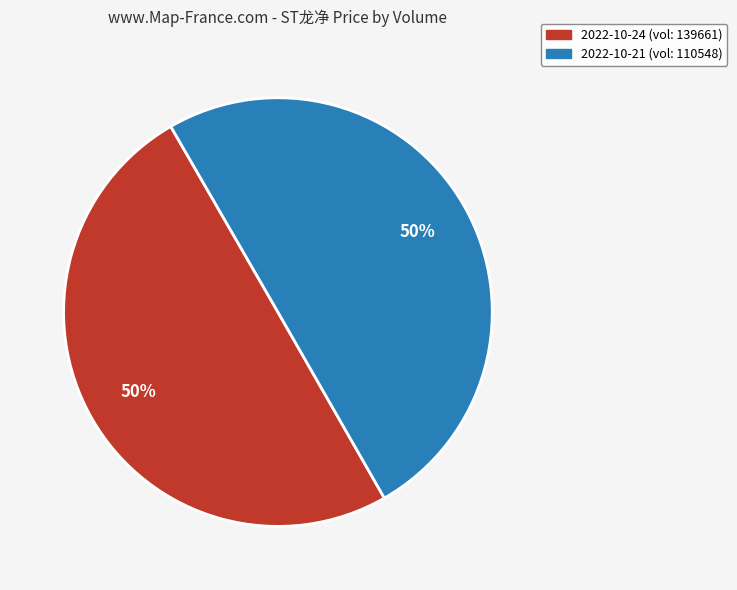

What is the majority slice?

110548